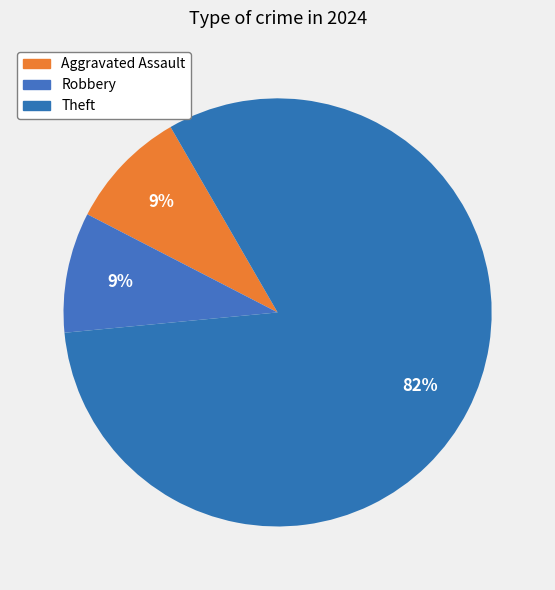

How many segments does this pie chart have?

3